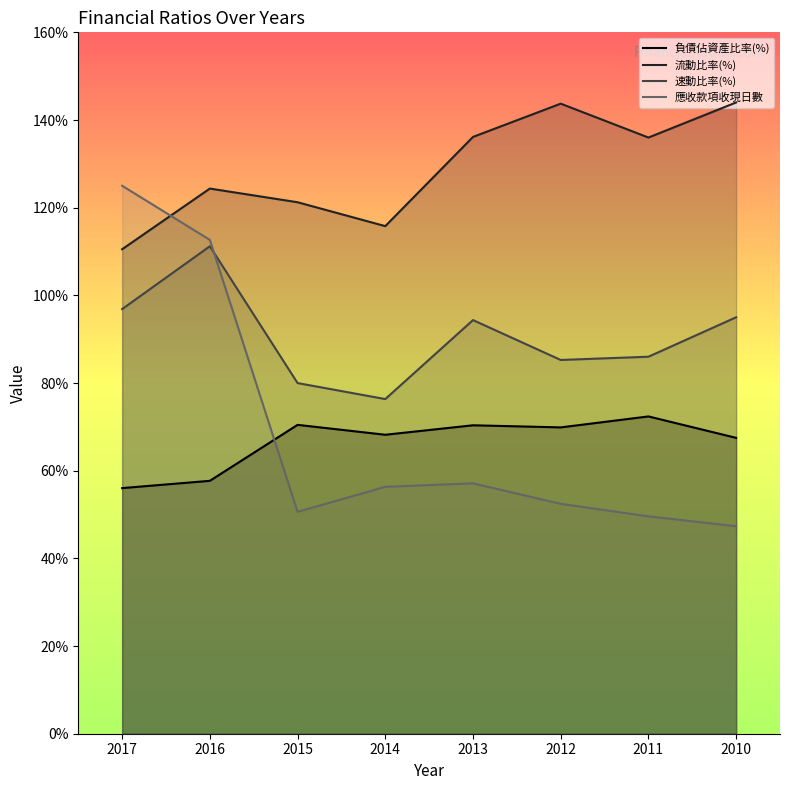

What is the sum of the 流動比率(%) values at 2017 and 2013?

246.7